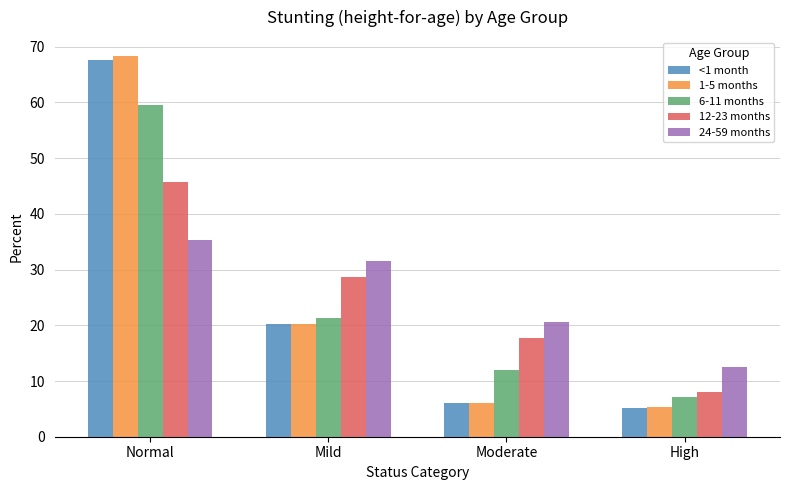

What is the approximate value of 24-59 months at Normal?

35.3